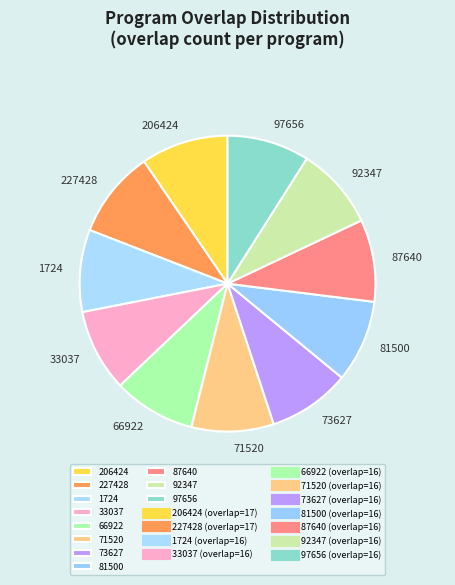

Does 73627 represent more than half of the total?

No